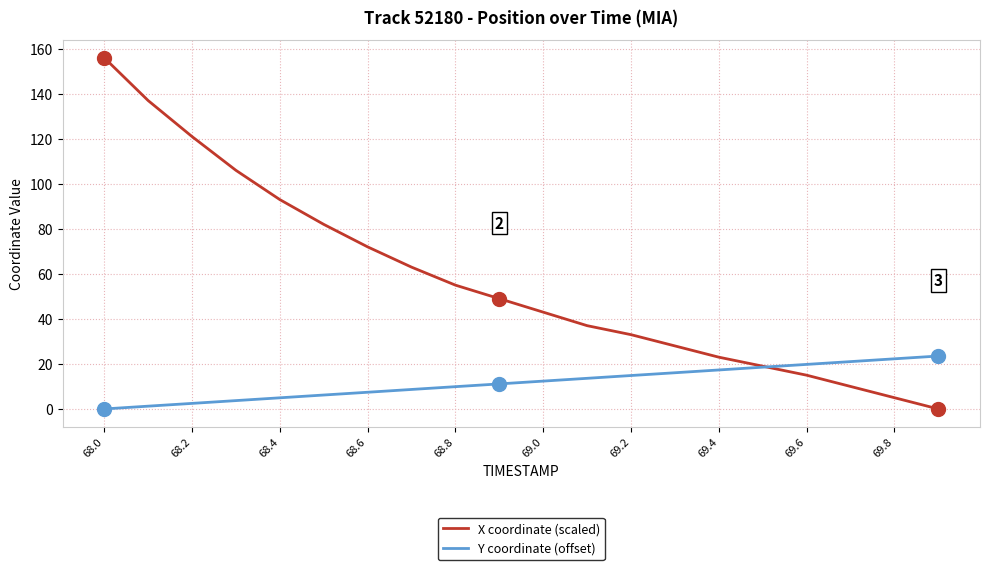

True or false: Y coordinate (offset) and X coordinate (scaled) intersect in this chart.

True